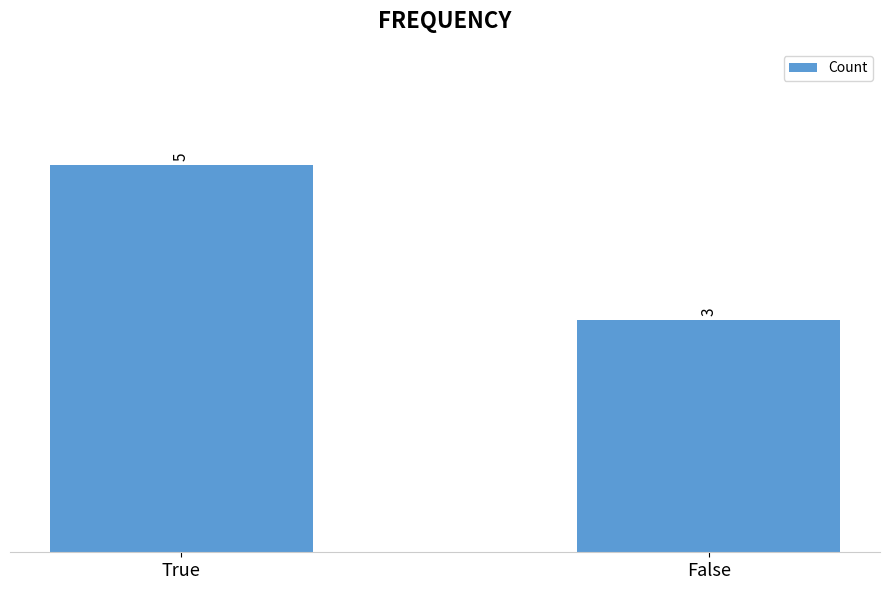

The chart shows a value of 3 at False. True or false?

True